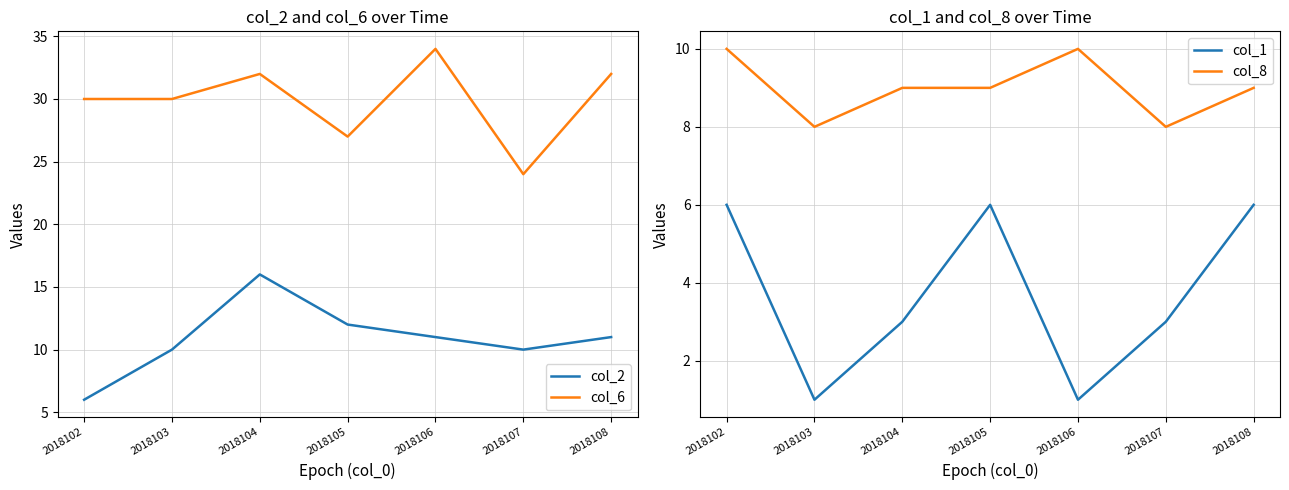

Between 2018103 and 2018104, which is larger?

2018104